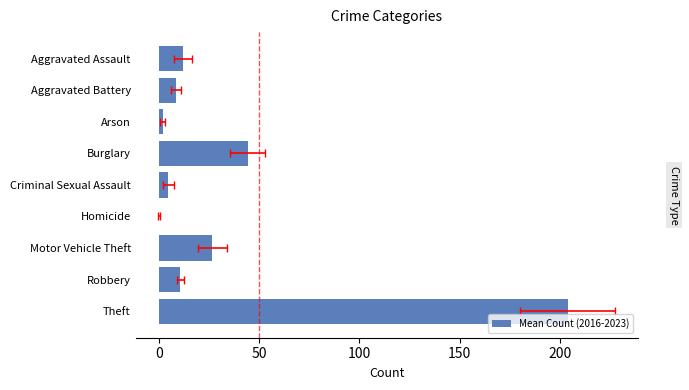

What is the value of the 1st bar from the left?

12.2